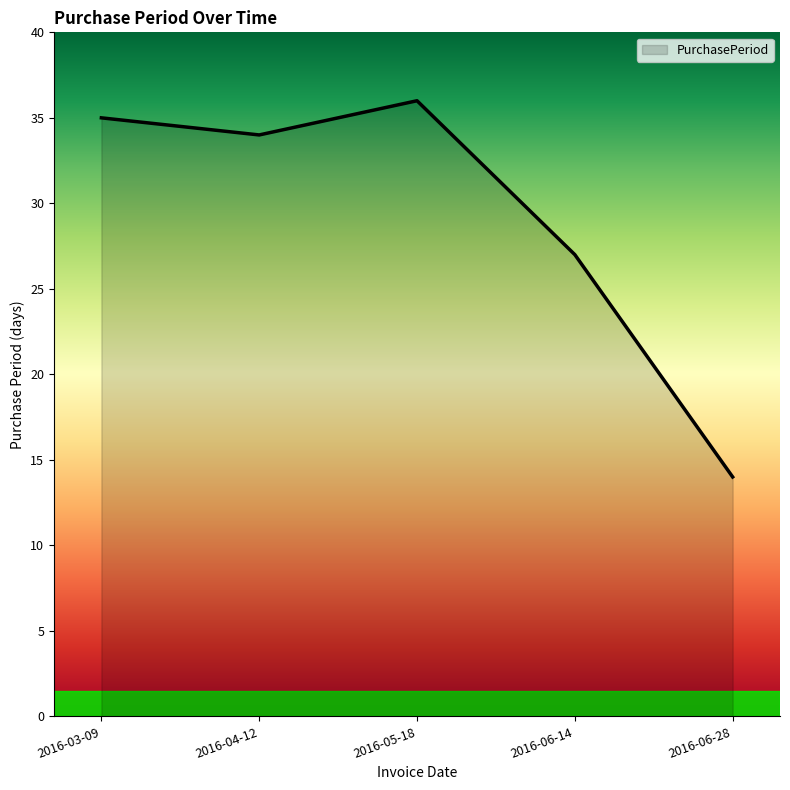

Between 2016-05-18 and 2016-03-09, which is larger?

2016-05-18